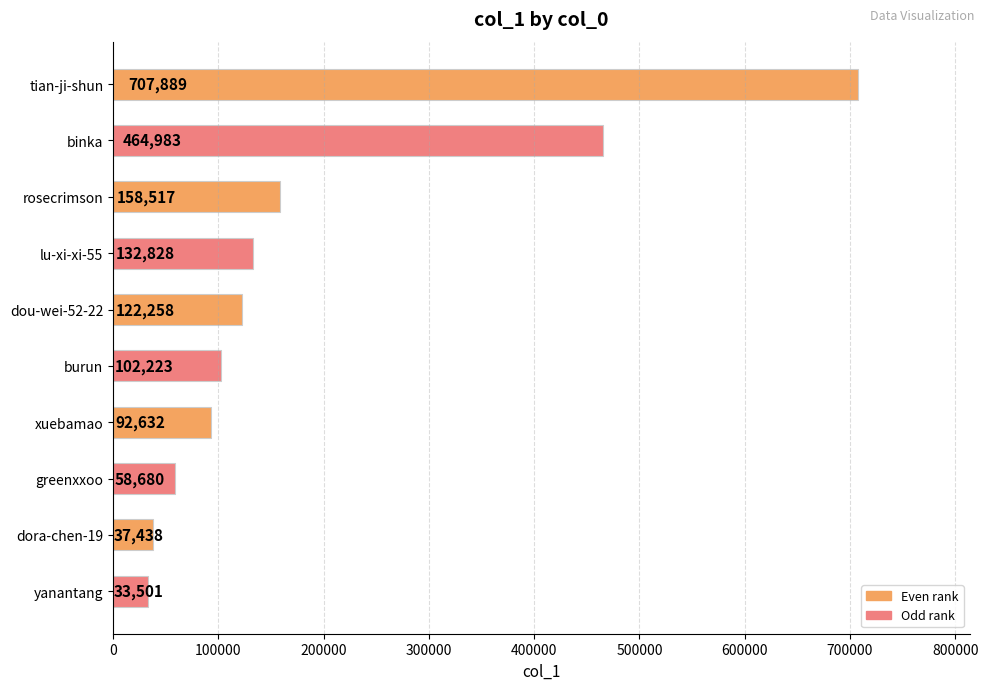

What is the average value?

191095